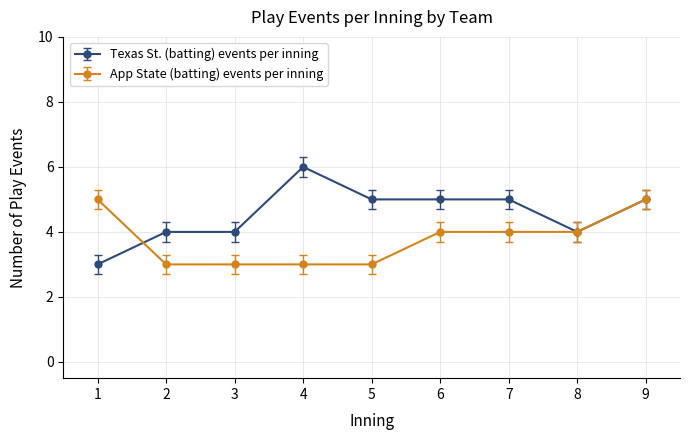

True or false: App State (batting) events per inning and Texas St. (batting) events per inning cross at least once.

True